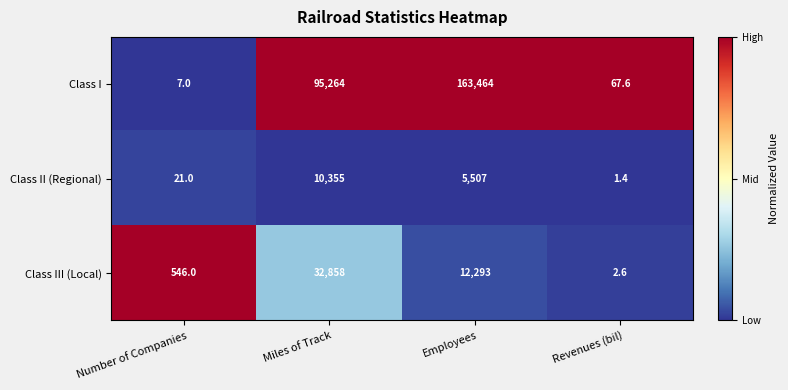

Rank the categories by Class II (Regional) value from highest to lowest.

Miles of Track, Employees, Number of Companies, Revenues (bil)